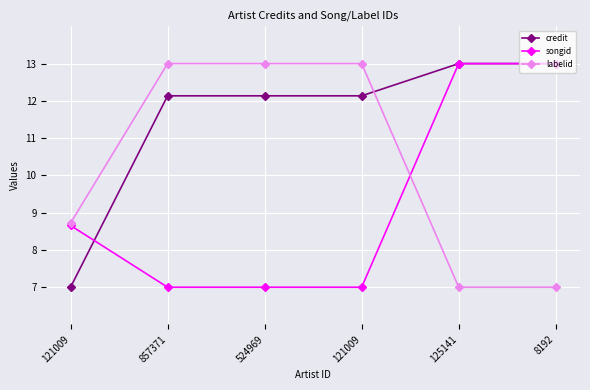

The value of credit at 524969 is 20.1. True or false?

False